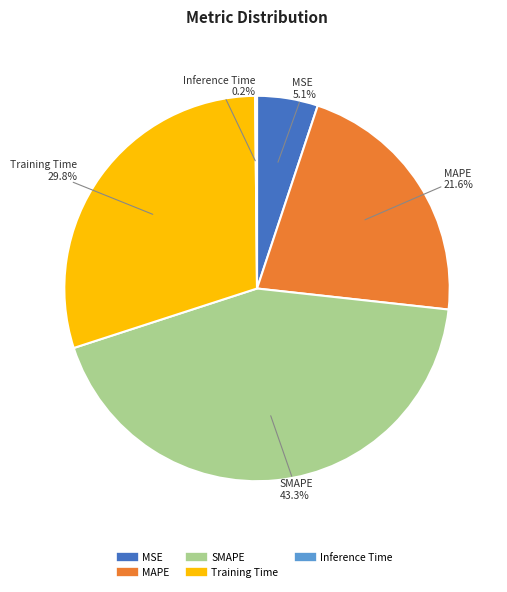

To the nearest percent, what is the average slice percentage?

20%